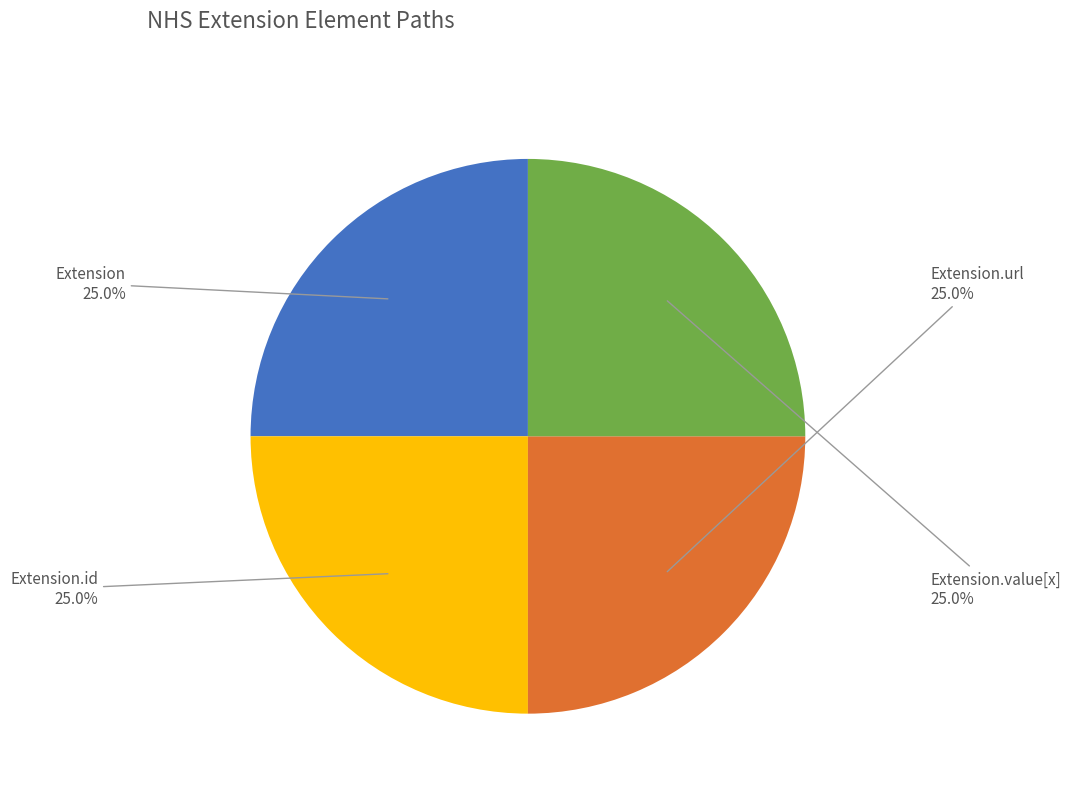

Is there a majority slice in this chart?

No